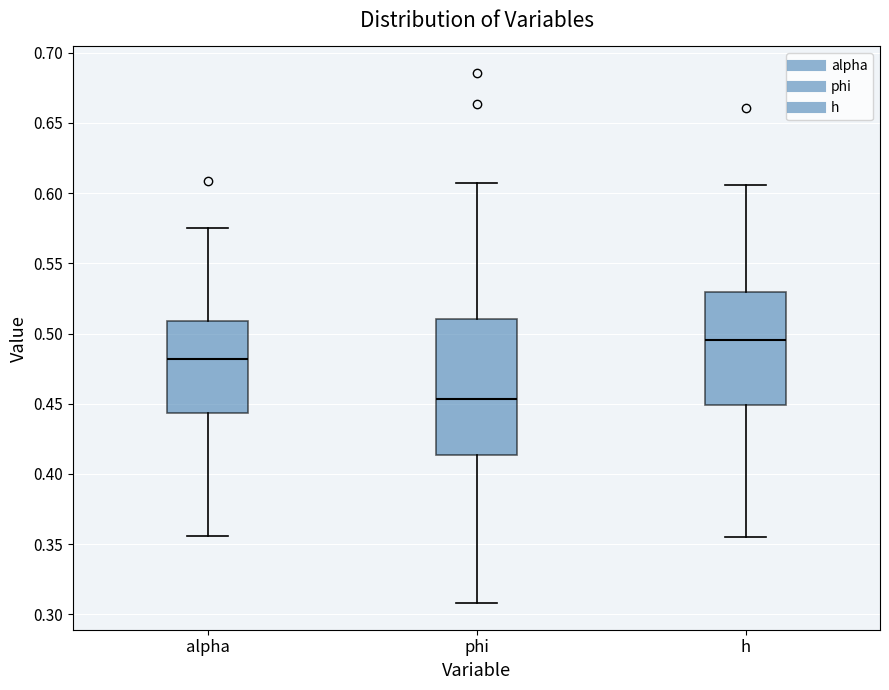

Which box has the highest median line?

h